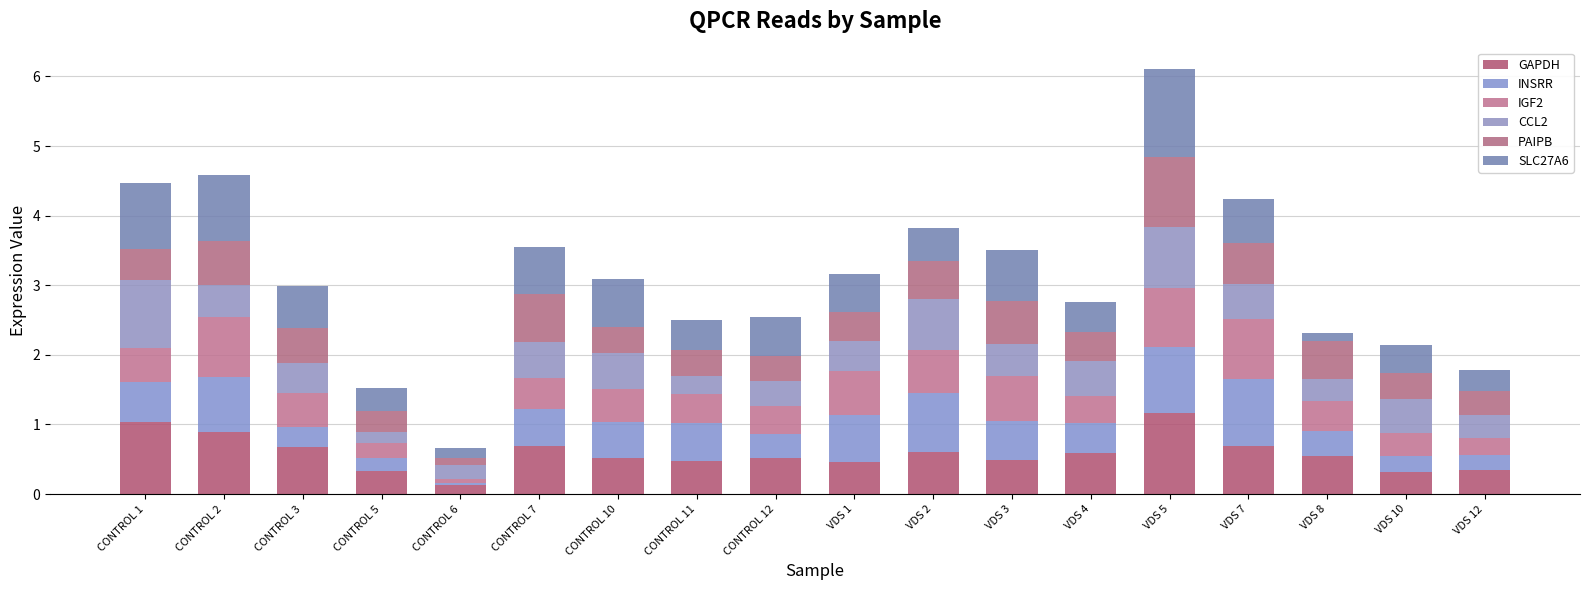

How many series are shown in this chart?

6